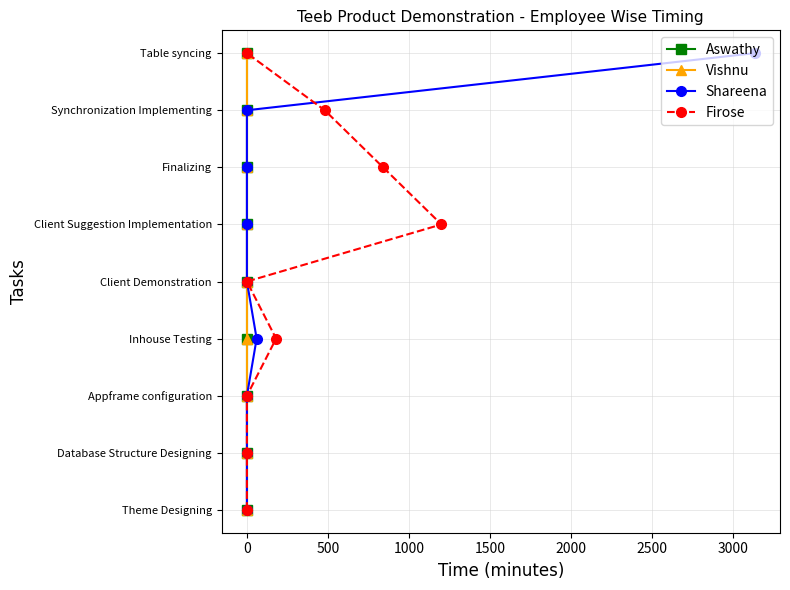

At how many categories does at least one series exceed 3?

5